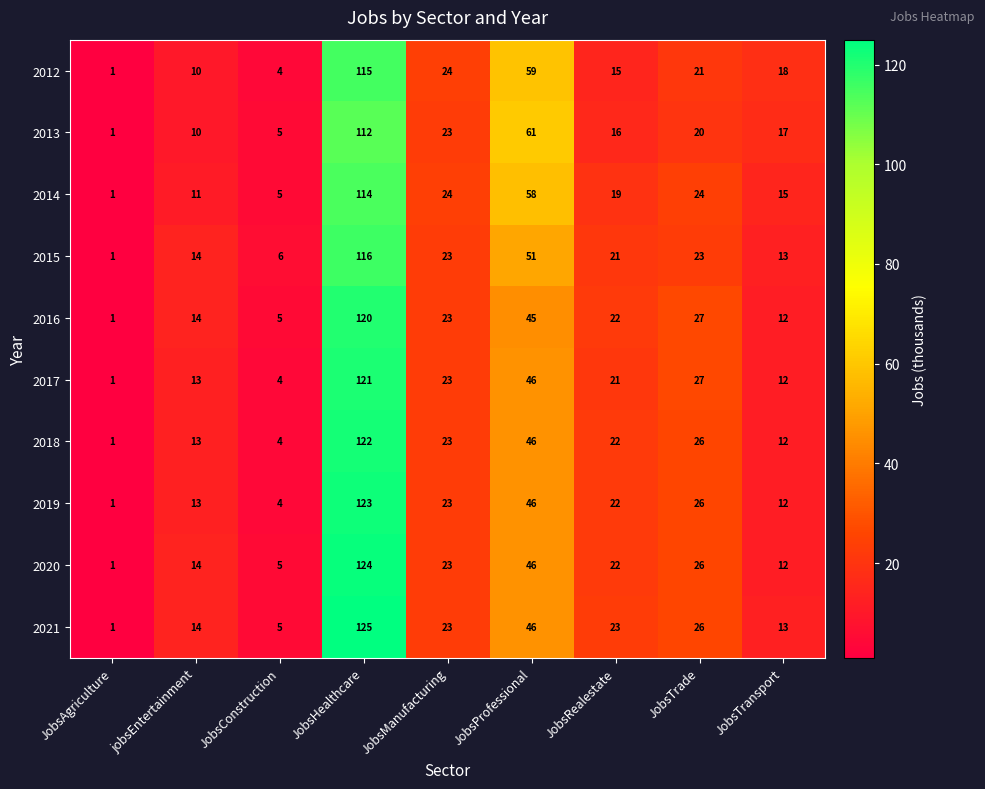

What is the difference between the maximum and second lowest values in the 2015 series?

110